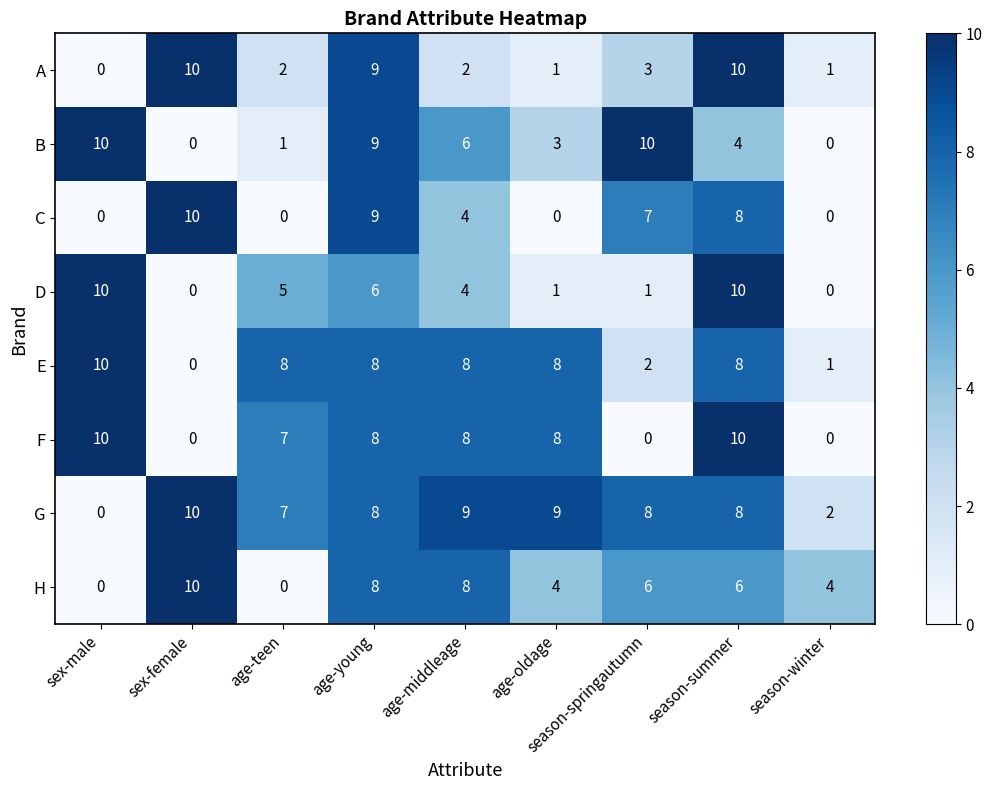

What is the total value across all series at age-teen?

30